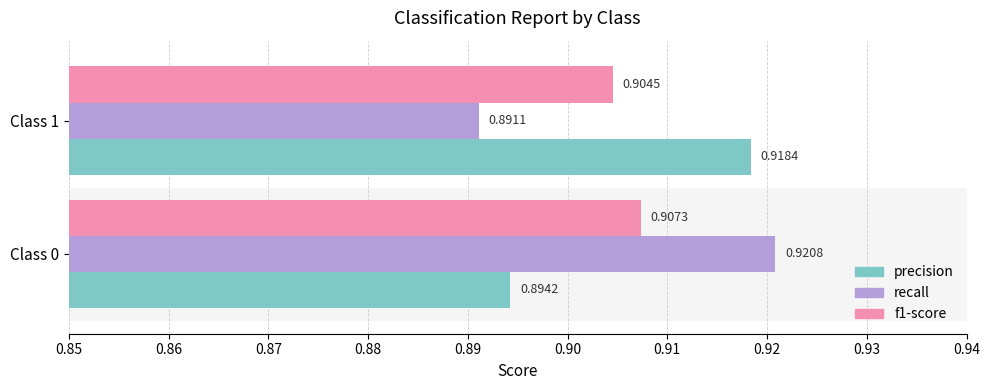

Count the precision values in the range 0 to 1.

2